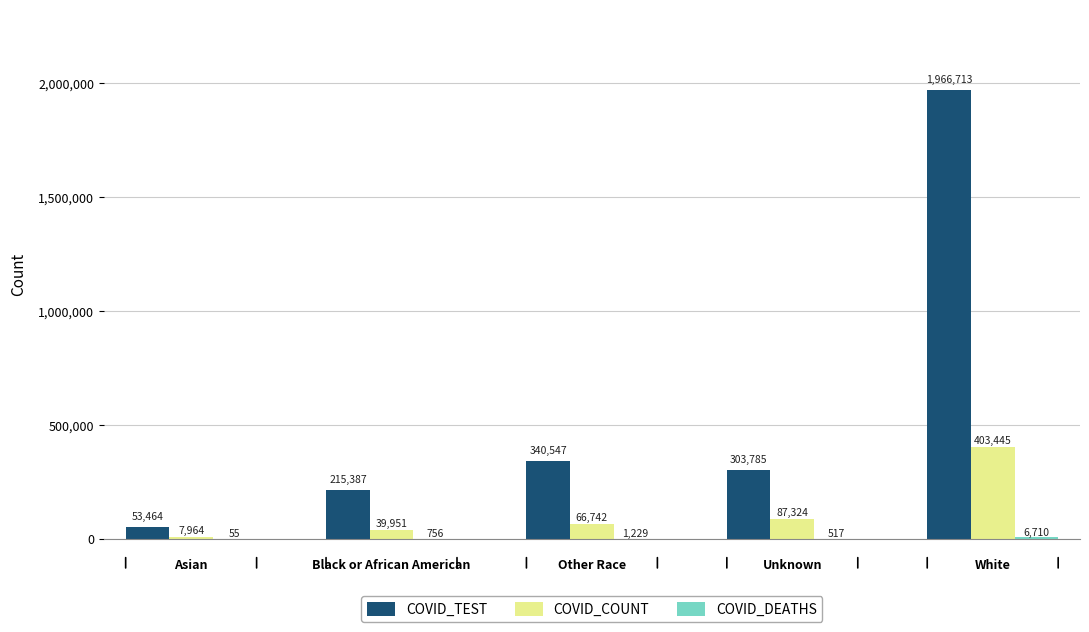

How many groups of bars are there?

5